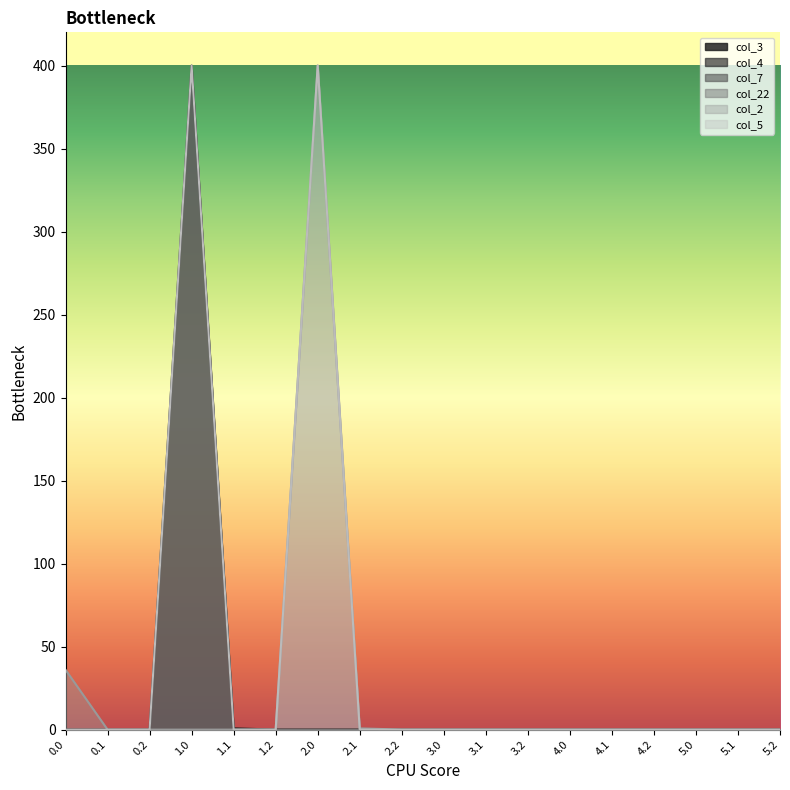

Which has a higher value, 5.1 or 5.2?

5.1